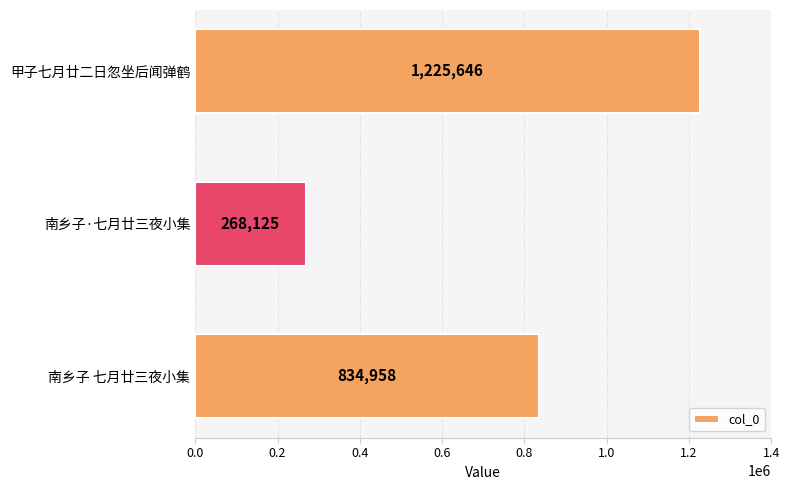

What is the smallest value displayed?

268125